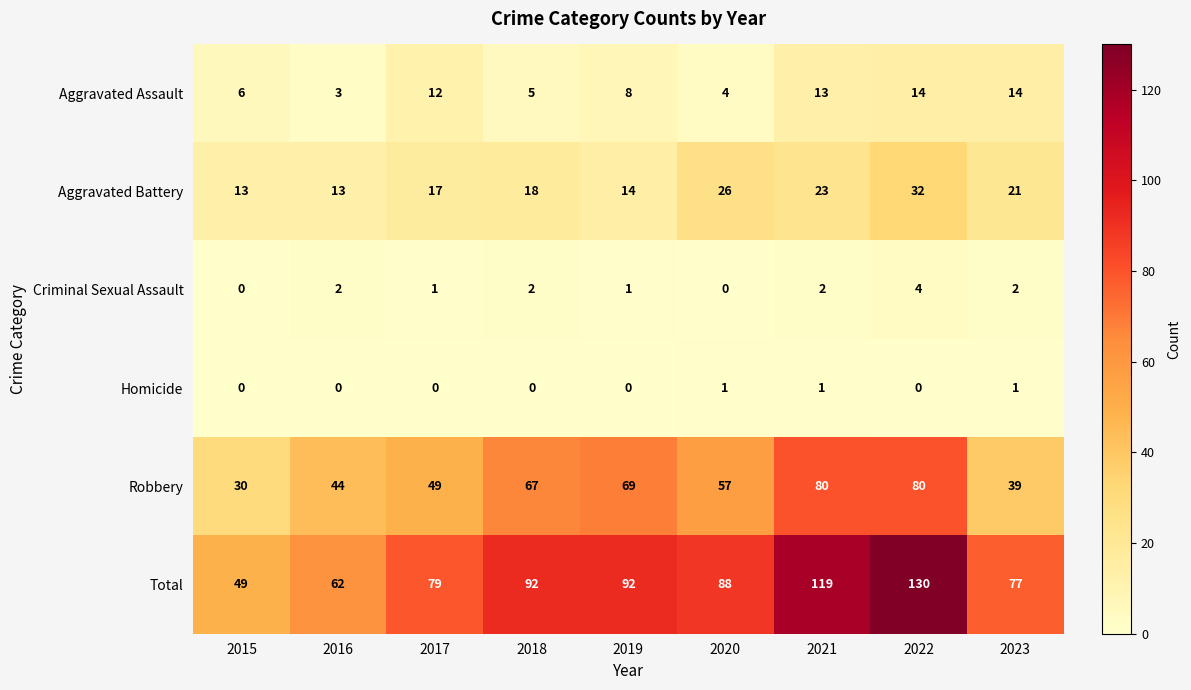

Between 2021 and 2023, which series saw the biggest shift?

Total